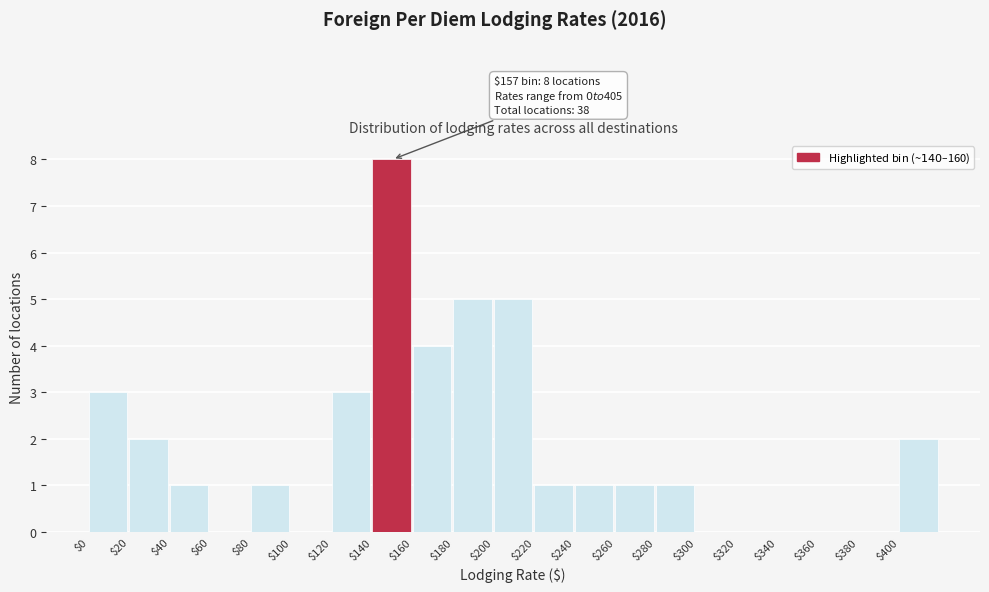

Over which range of the x-axis is the bar tallest?

140 to 160